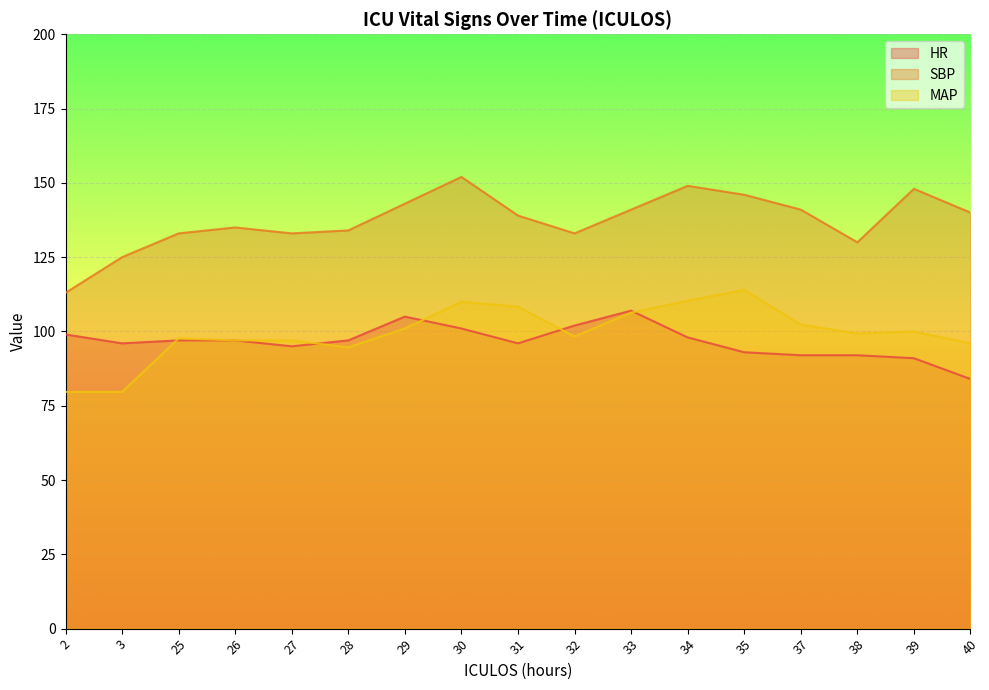

How many values in the HR series exceed 97?

6